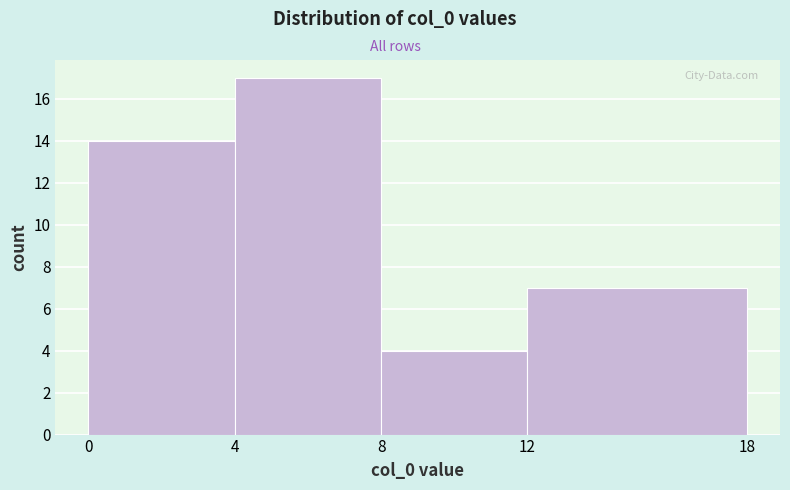

How tall is the bar that spans 12 to 18 on the x-axis? The values are not printed on the chart, so give them approximately, as read against the axis.

7